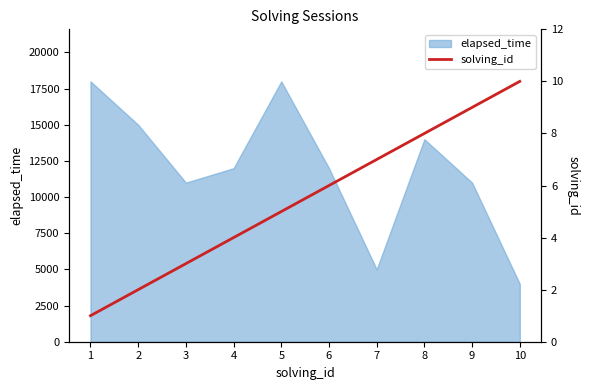

The value of elapsed_time at 5 is 18000. True or false?

True